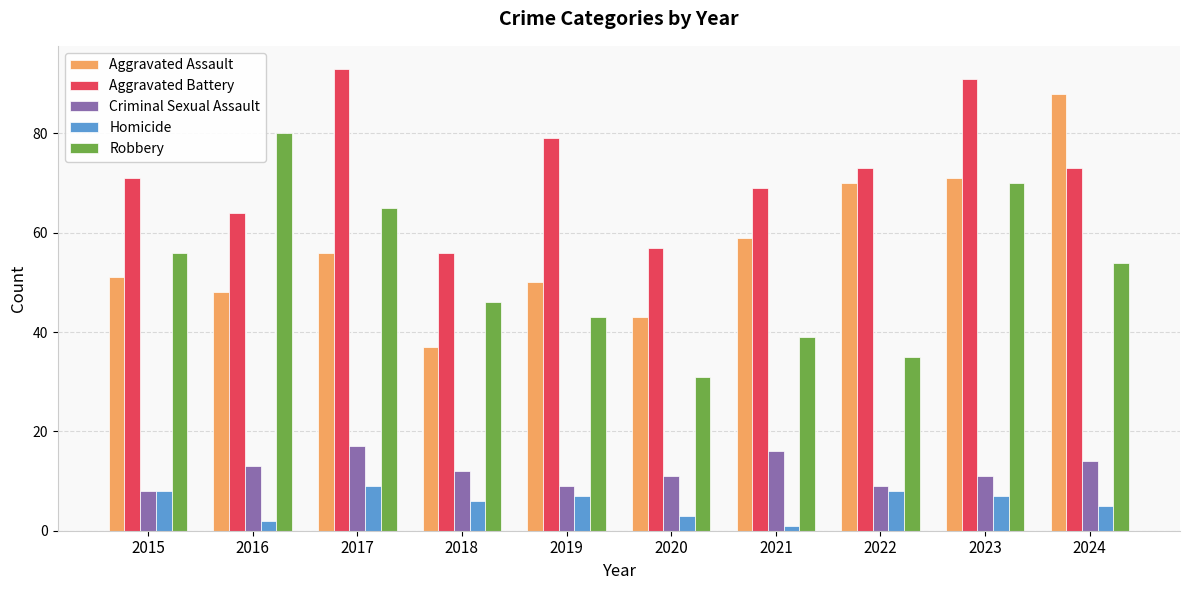

How many bars are there in total?

50